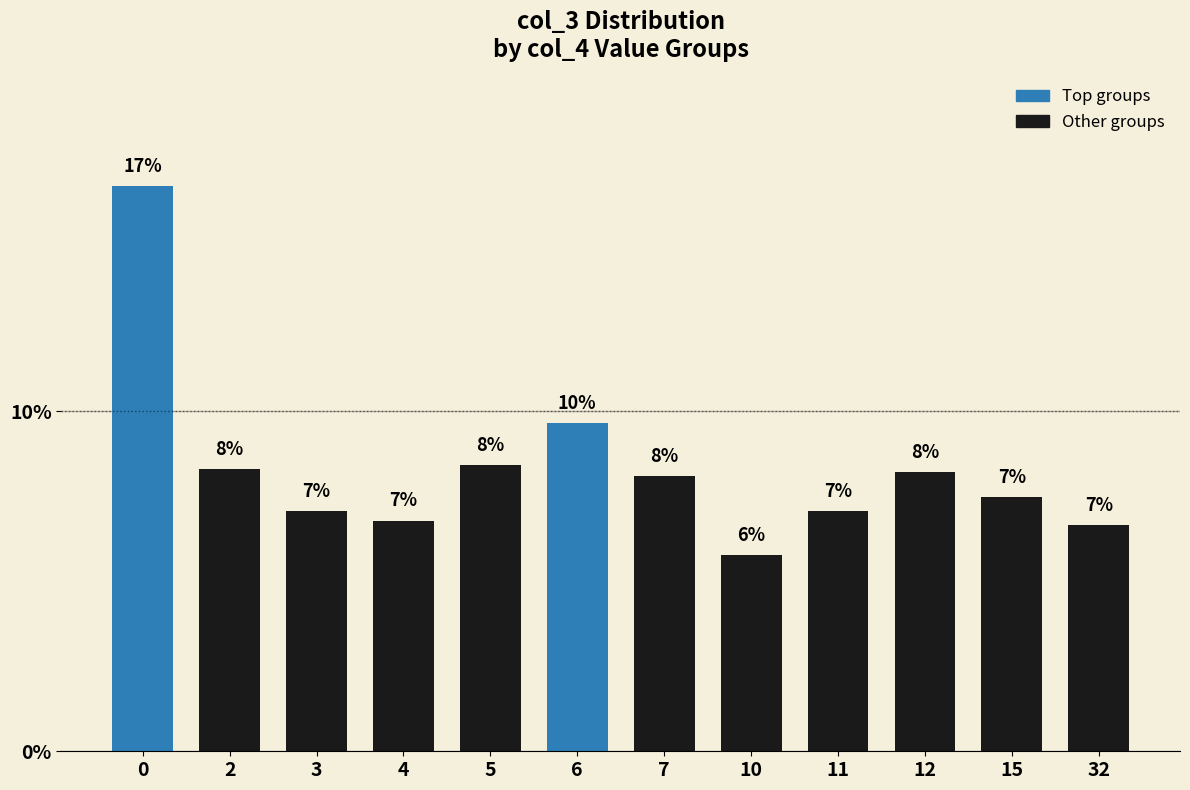

Is it true that the value at 6 is 9.6?

True